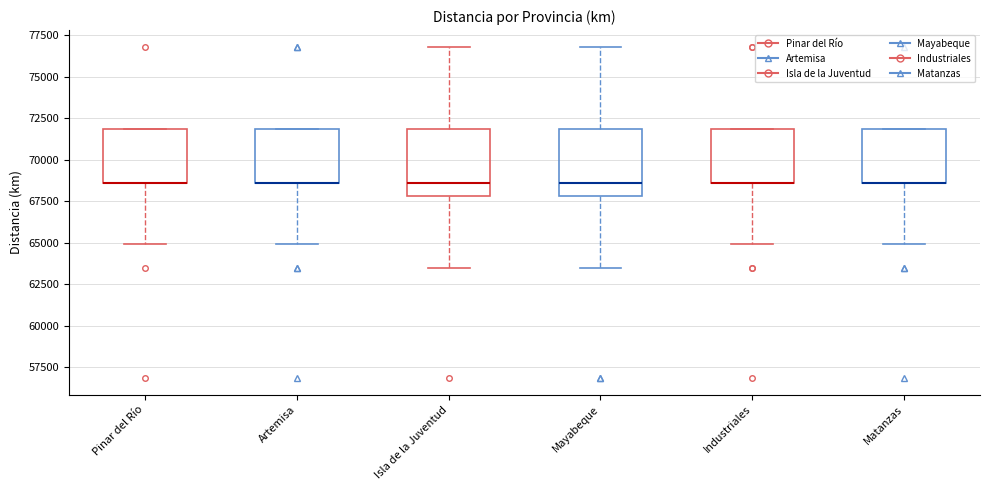

Reading left to right, read every box against the y-axis: the position of its median line, the range the box covers, and the ends of its whiskers. The values are not printed on the chart, so give them approximately, as read against the axis.

Pinar del Río: median 68500 (drawn on the box's lower edge), box 68500 to 72000, whiskers 65000 to 72000
Artemisa: median 68500 (drawn on the box's lower edge), box 68500 to 72000, whiskers 65000 to 72000
Isla de la Juventud: median 68500, box 68000 to 72000, whiskers 63500 to 77000
Mayabeque: median 68500, box 68000 to 72000, whiskers 63500 to 77000
Industriales: median 68500 (drawn on the box's lower edge), box 68500 to 72000, whiskers 65000 to 72000
Matanzas: median 68500 (drawn on the box's lower edge), box 68500 to 72000, whiskers 65000 to 72000